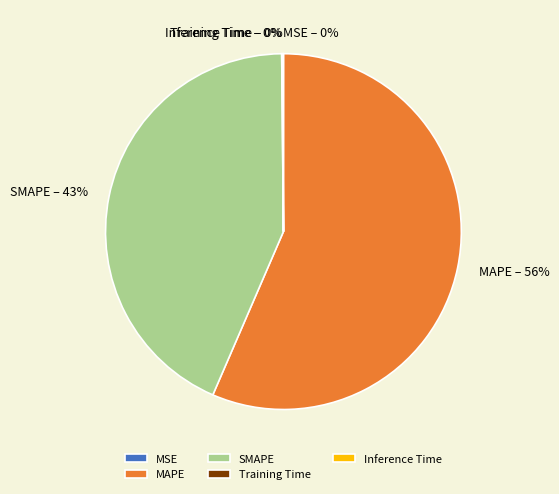

Is it true that SMAPE is 43% of the pie?

True